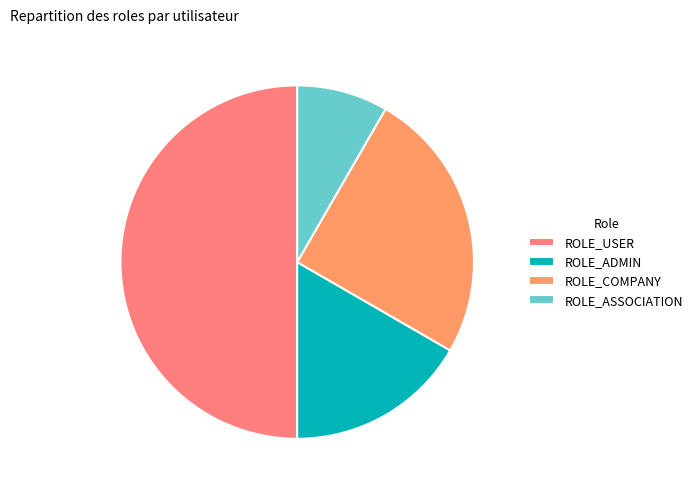

What is the smallest slice in the pie chart?

ROLE_ASSOCIATION